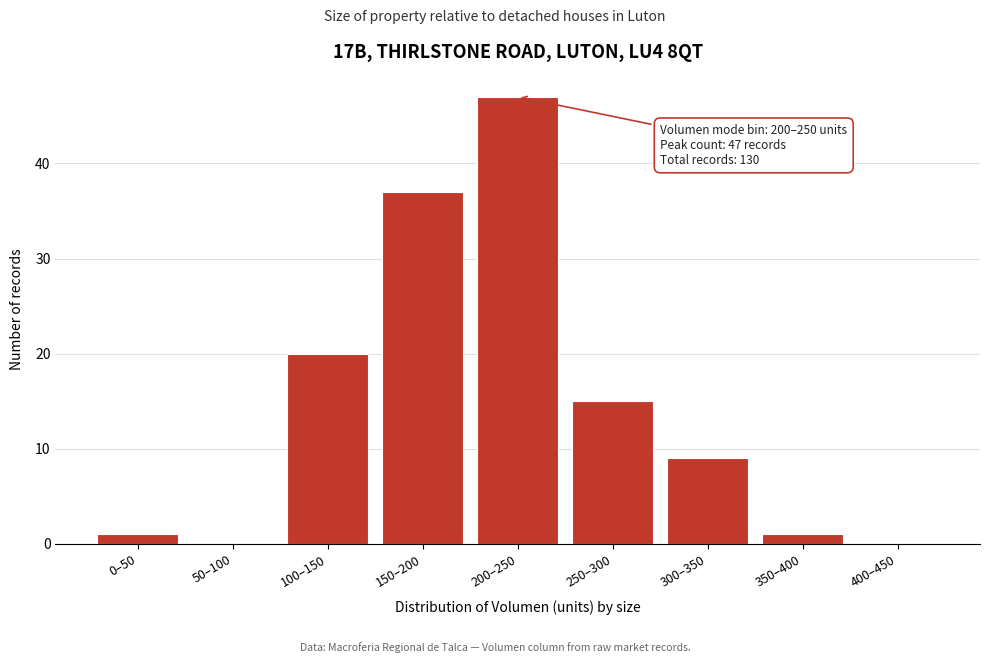

Reading left to right, transcribe all the data shown in this chart.

0–50=1	50–100=0	100–150=20	150–200=37	200–250=47	250–300=15	300–350=9	350–400=1	400–450=0